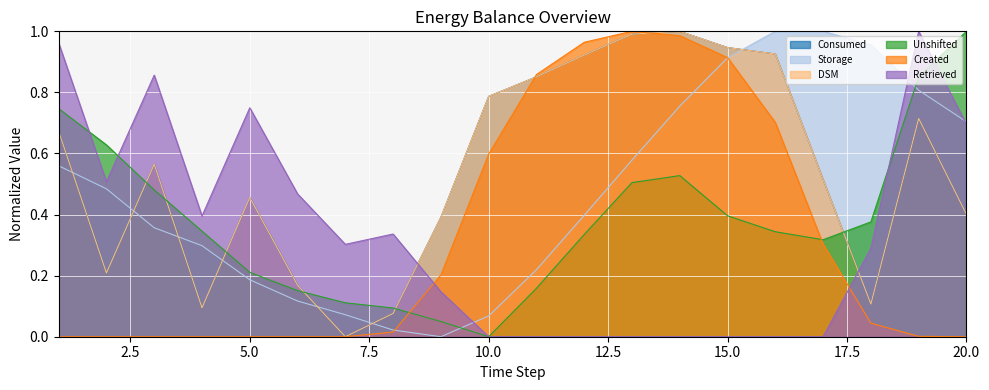

Is it true that DSM equals 0.7 at 9?

False